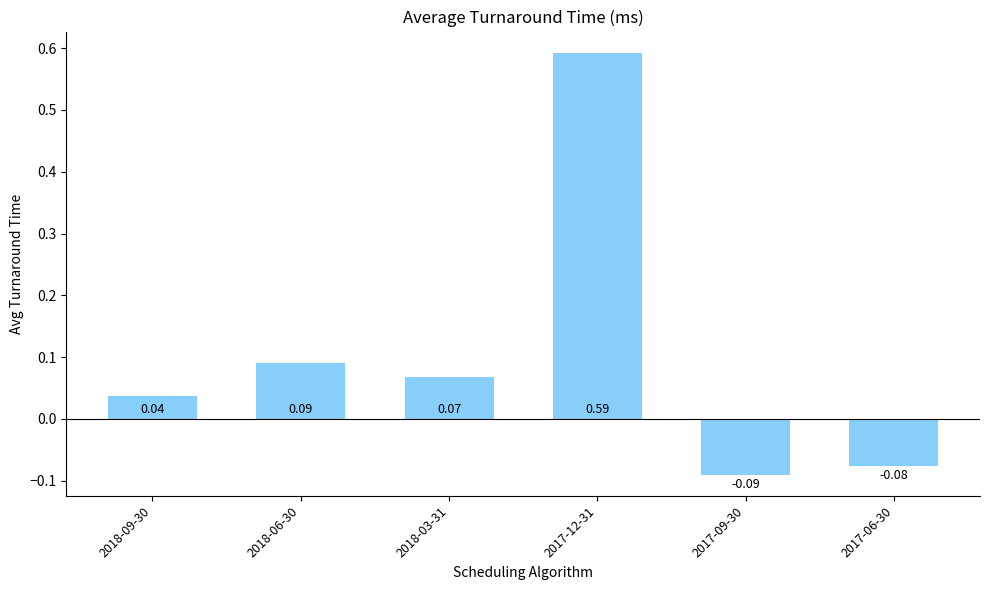

What is the difference between the values at 2017-09-30 and 2018-06-30?

0.2